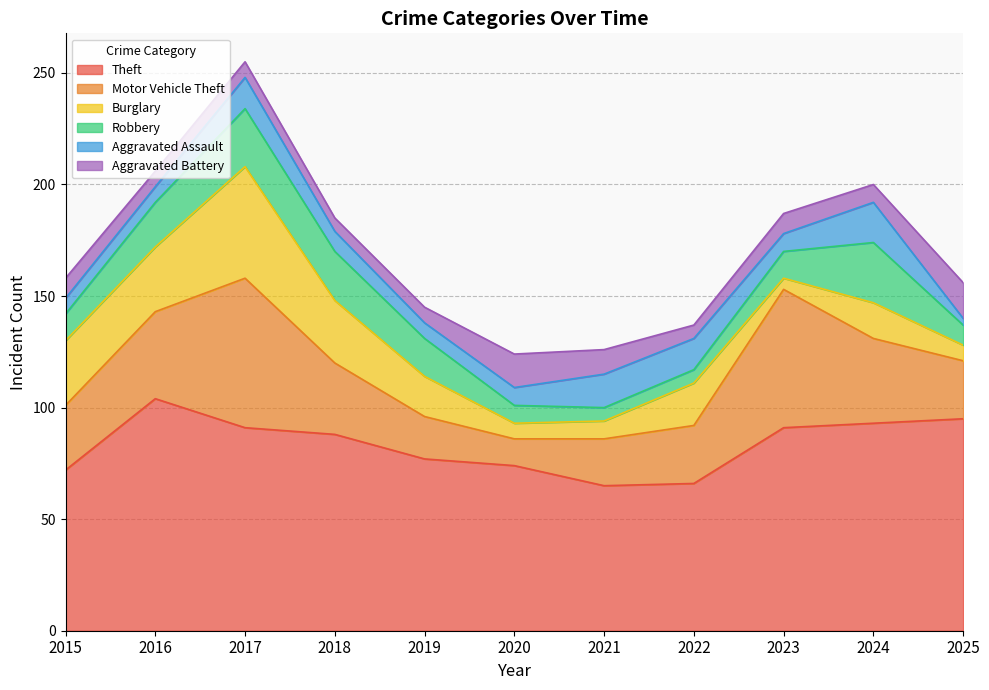

What are all the series names shown in the legend?

Theft, Motor Vehicle Theft, Burglary, Robbery, Aggravated Assault, Aggravated Battery